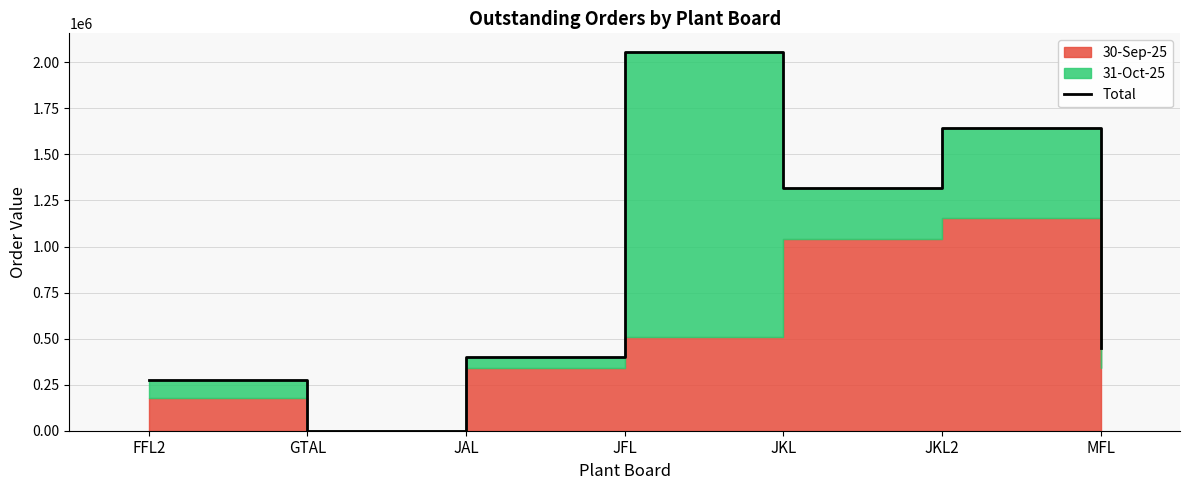

At which label is the value closest to 1027308?

JKL